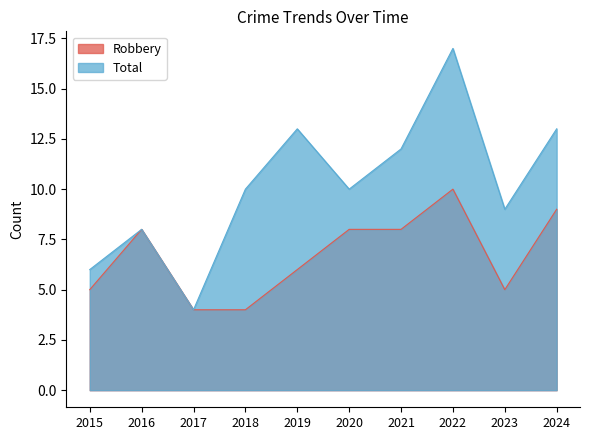

What is the smallest value displayed?

4